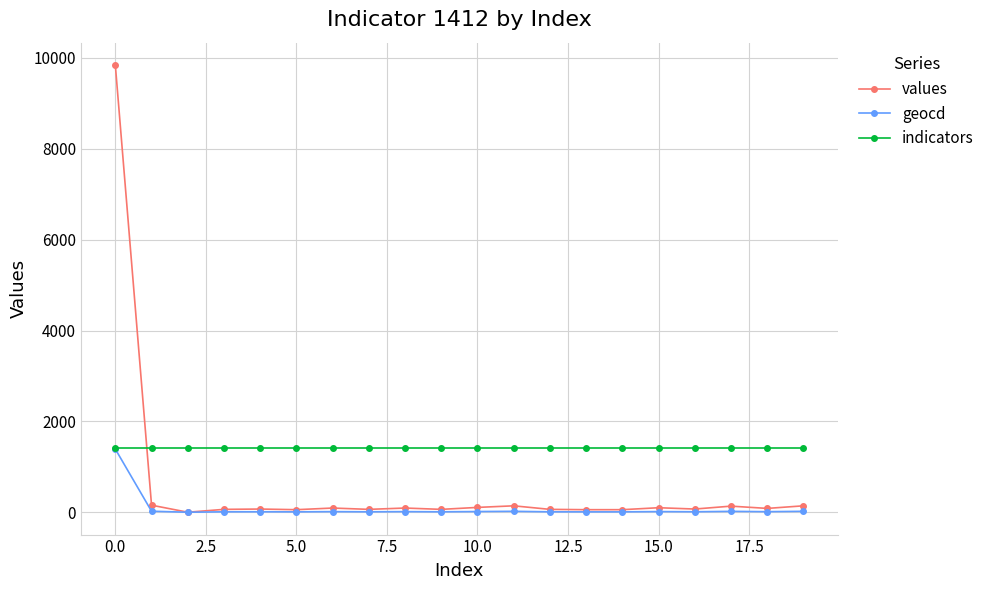

What are all the series names shown in the legend?

values, geocd, indicators